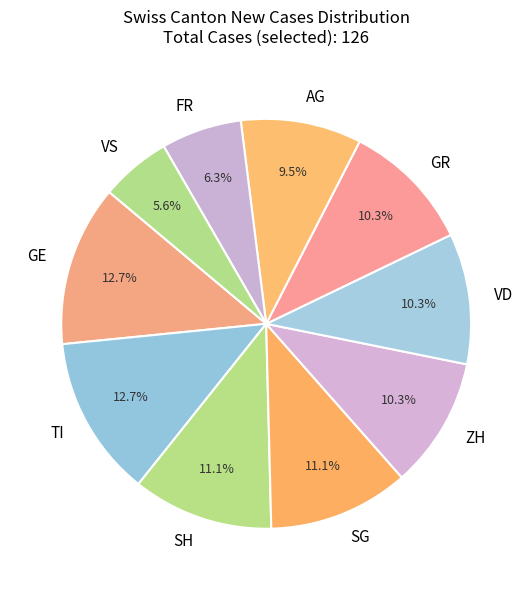

How many slices are in this pie chart?

10